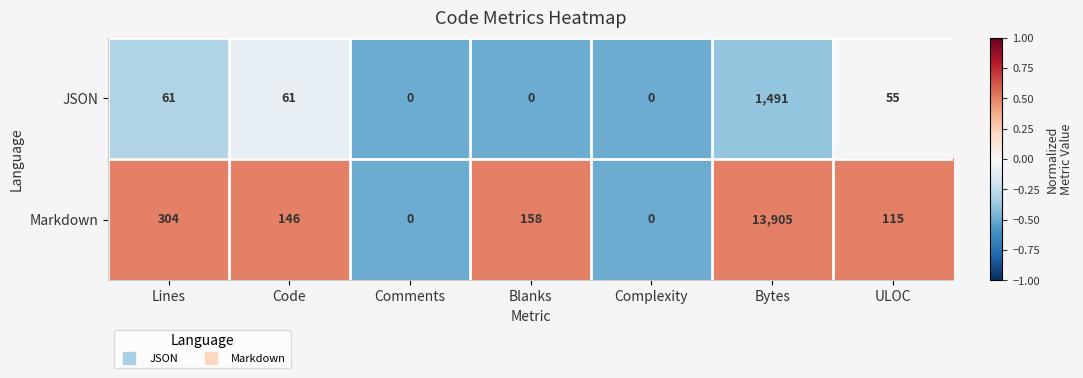

What is the average value of the Markdown series?

2090